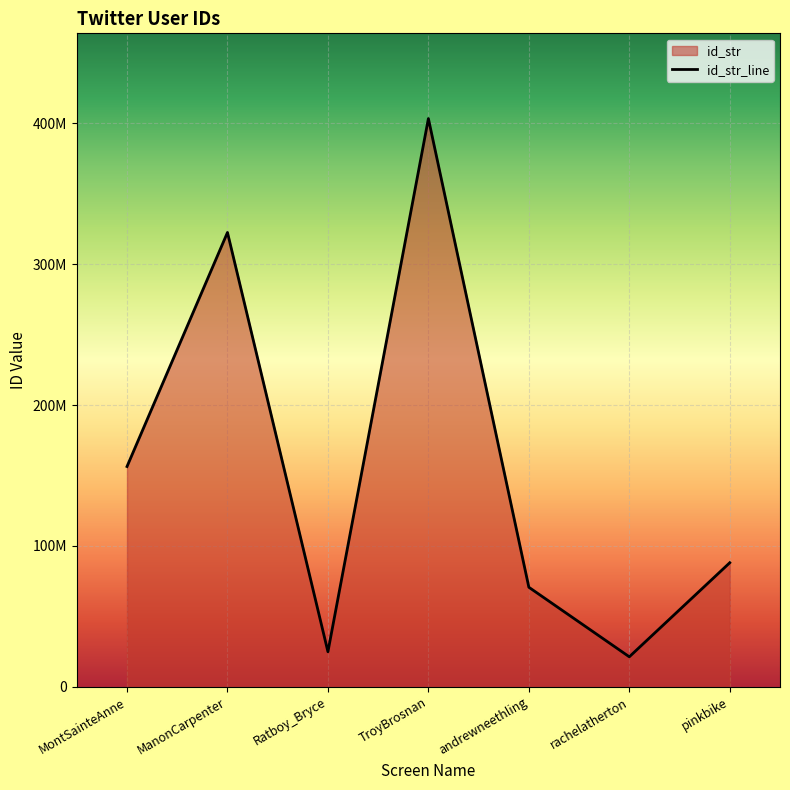

True or false: there are more than 2 points higher than both neighbors.

False